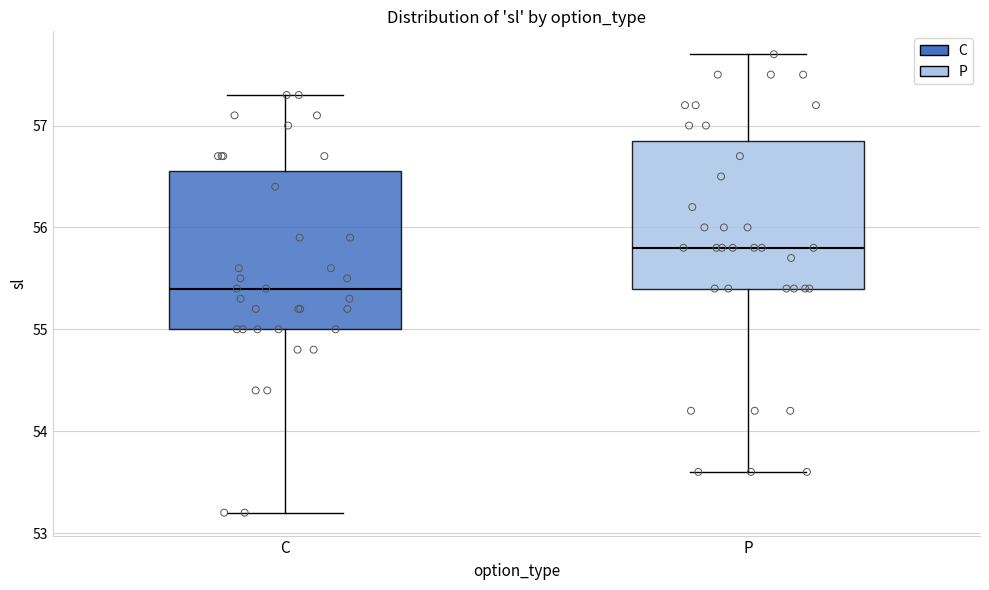

Reading left to right, read every box against the y-axis: the position of its median line, the range the box covers, and the ends of its whiskers. The values are not printed on the chart, so give them approximately, as read against the axis.

C: median 55.4, box 55.0 to 56.6, whiskers 53.2 to 57.3
P: median 55.8, box 55.4 to 56.9, whiskers 53.6 to 57.7